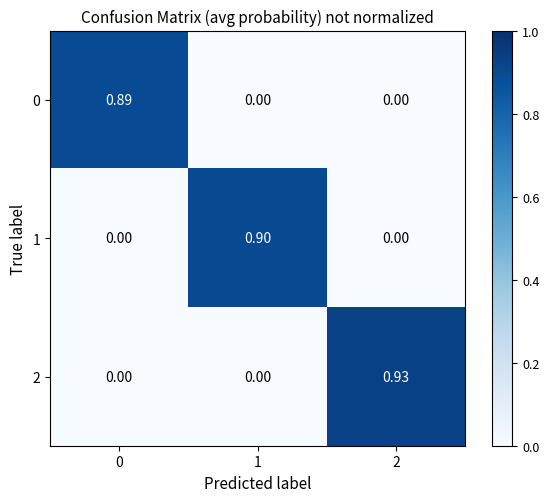

How many values in the 0 series exceed 0?

1